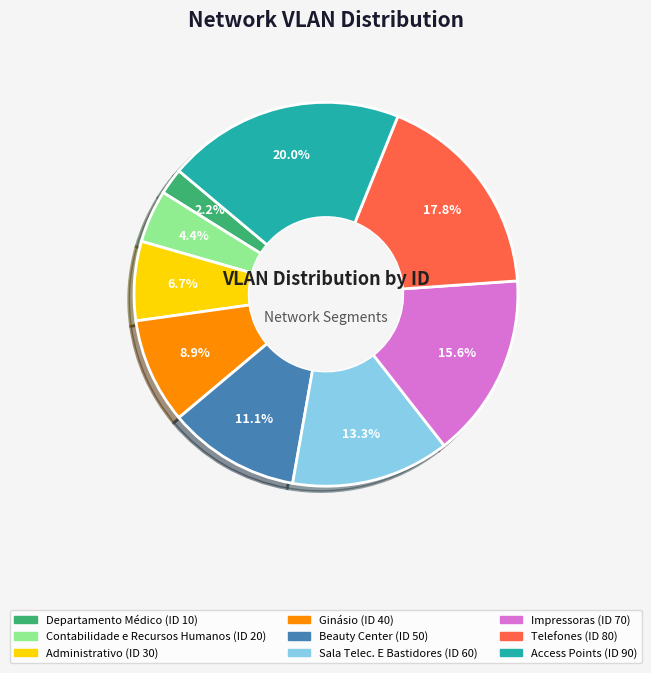

Which category has the biggest portion of the pie?

Access Points